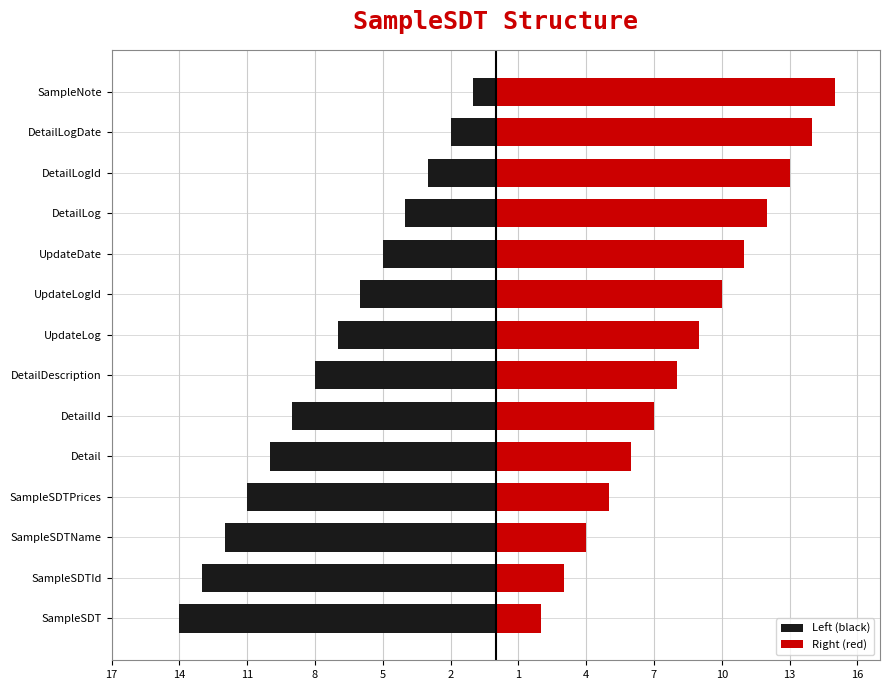

What are all the series names shown in the legend?

Left (black), Right (red)